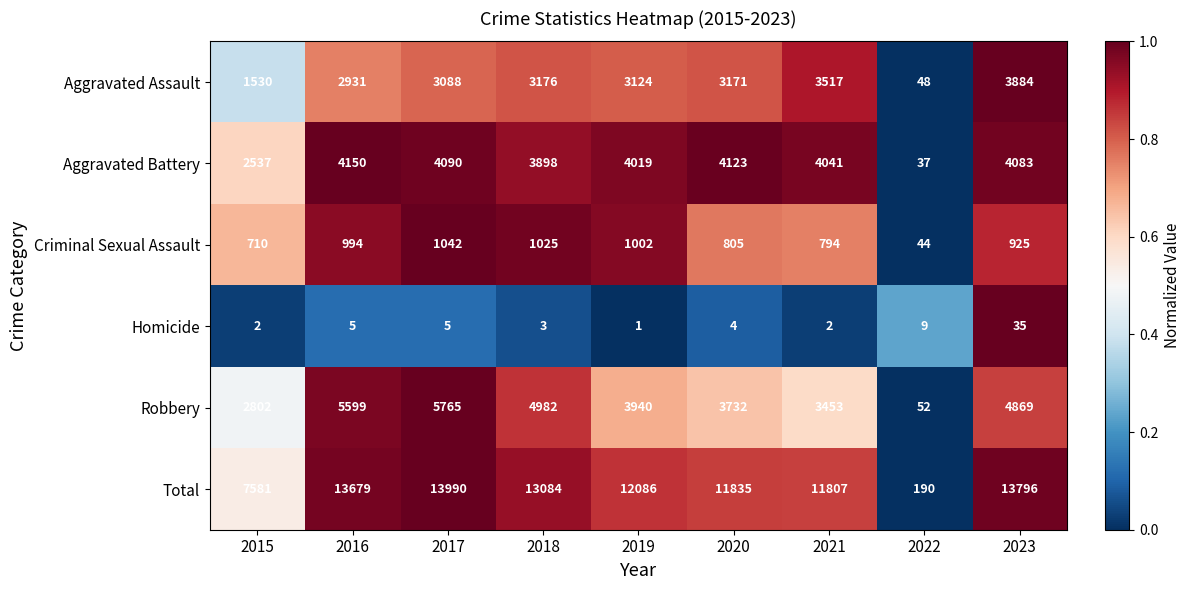

What is the greatest value displayed?

13990